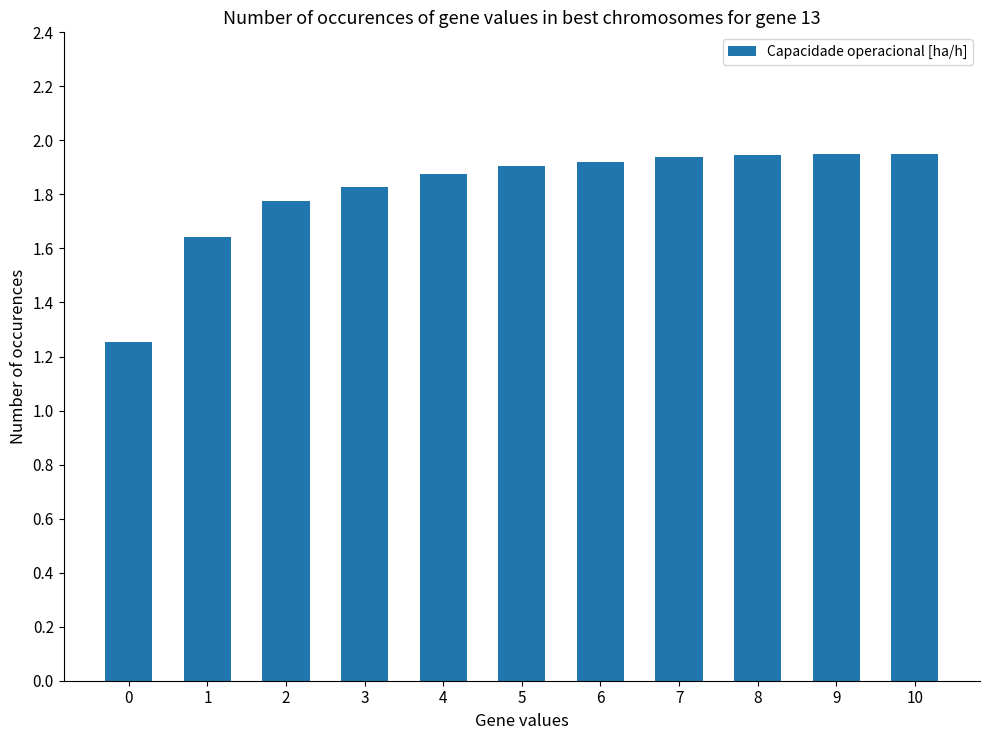

Does the chart contain any negative values?

No